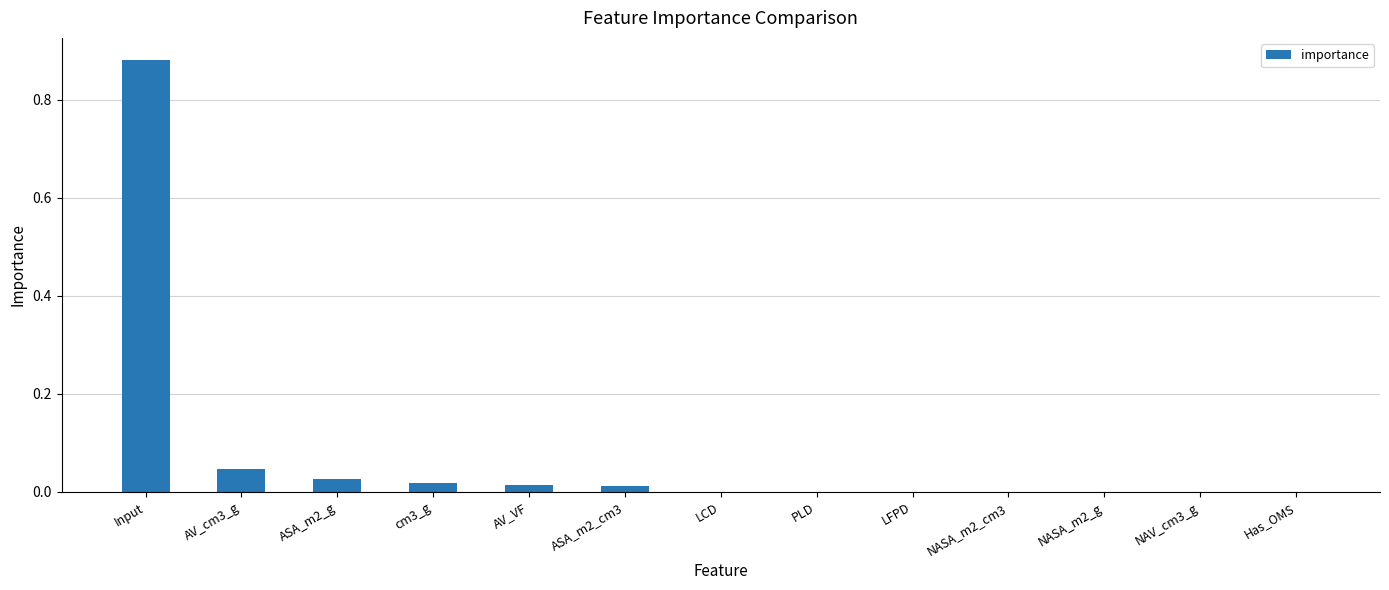

The chart shows a value of 0.0 at AV_VF. True or false?

True